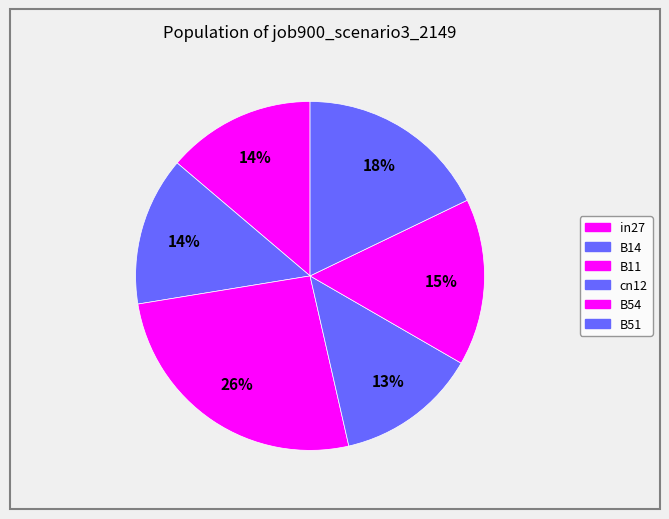

How many segments does this pie chart have?

6